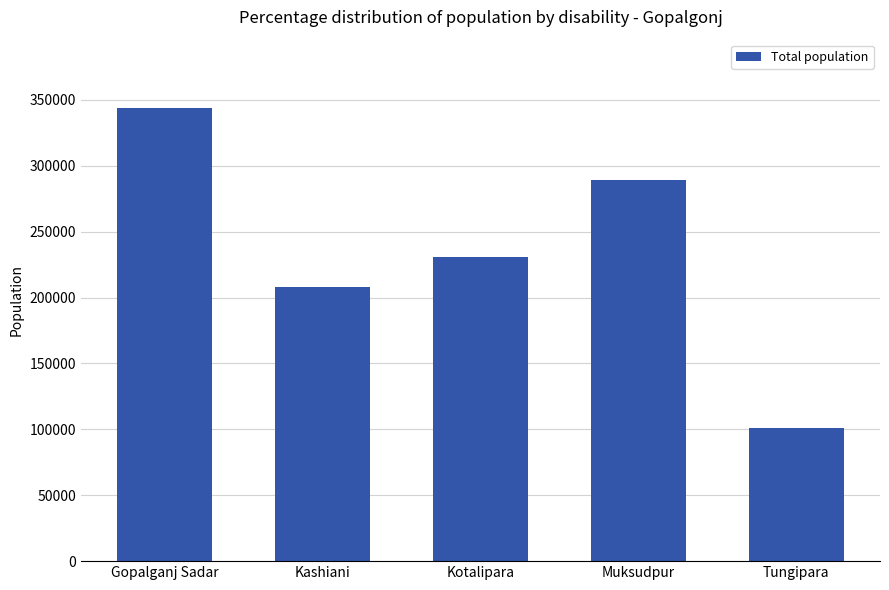

Rank the categories by value from lowest to highest.

Tungipara, Kashiani, Kotalipara, Muksudpur, Gopalganj Sadar